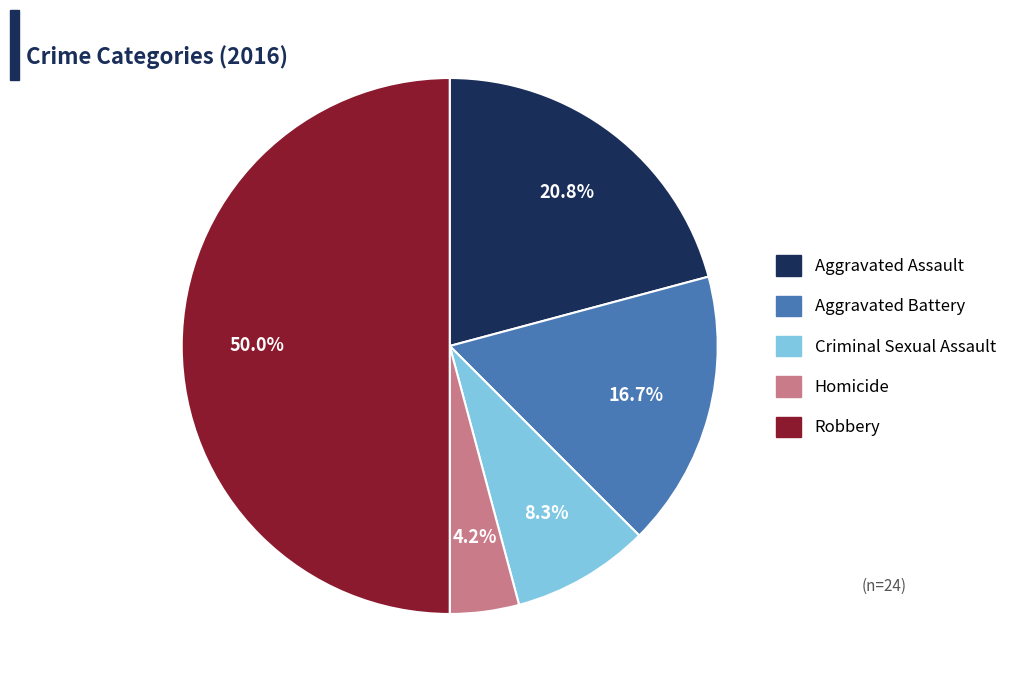

How many segments does this pie chart have?

5